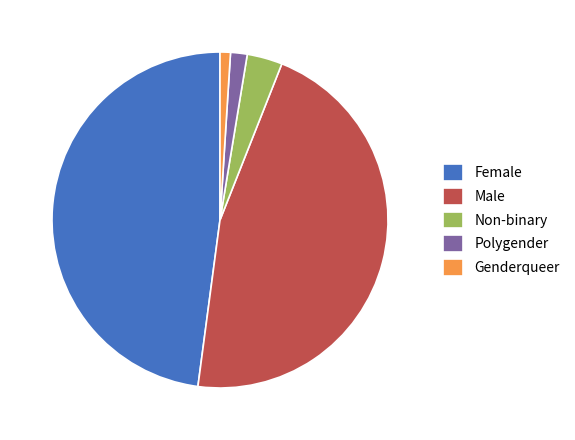

Which slice is the smallest?

Genderqueer